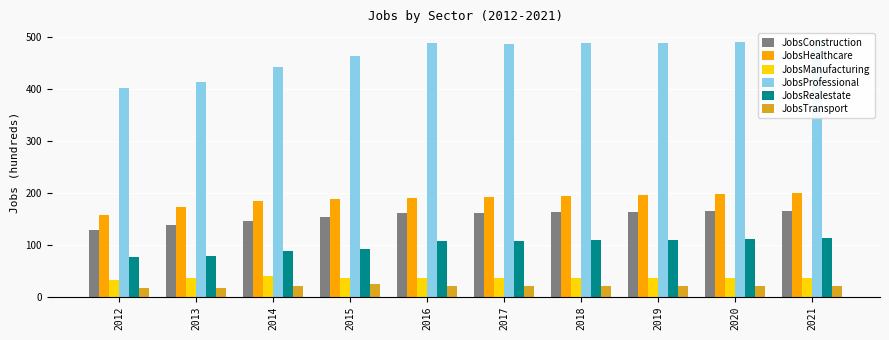

What is the difference between the JobsHealthcare values at 2018 and 2013?

21